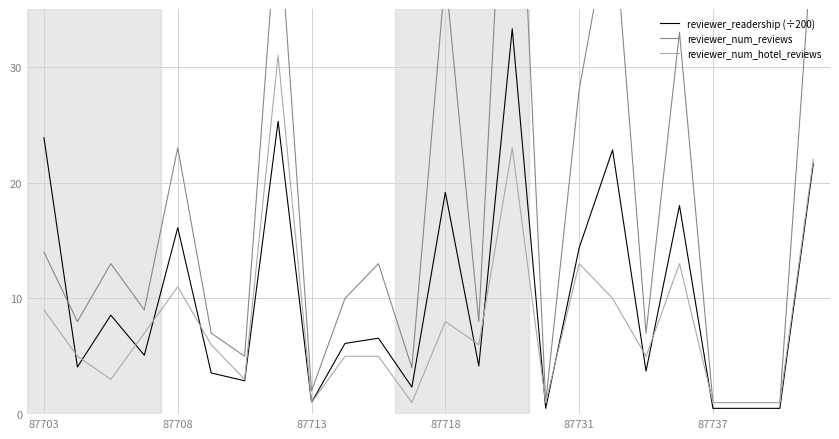

True or false: reviewer_readership (÷200) has a value of 23.9 at 87703.

True